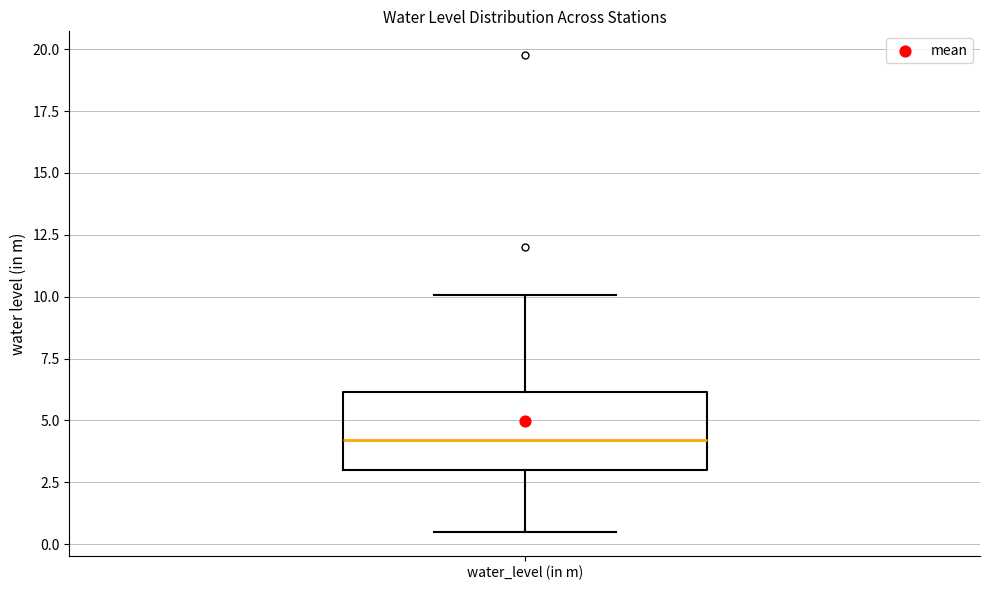

Transcribe this box plot: give where the median line is, the range the box spans, and where the two whiskers end, as read against the y-axis. The values are not printed on the chart, so give them approximately, as read against the axis.

median 4.0, box 3.0 to 6.0, whiskers 0.5 to 10.0